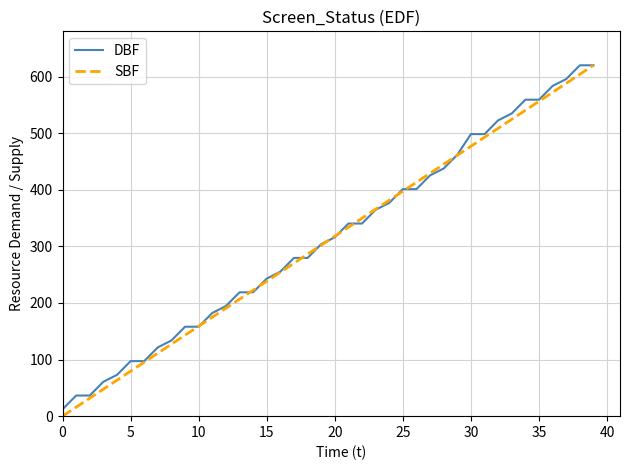

What is the maximum value for SBF?

620.0